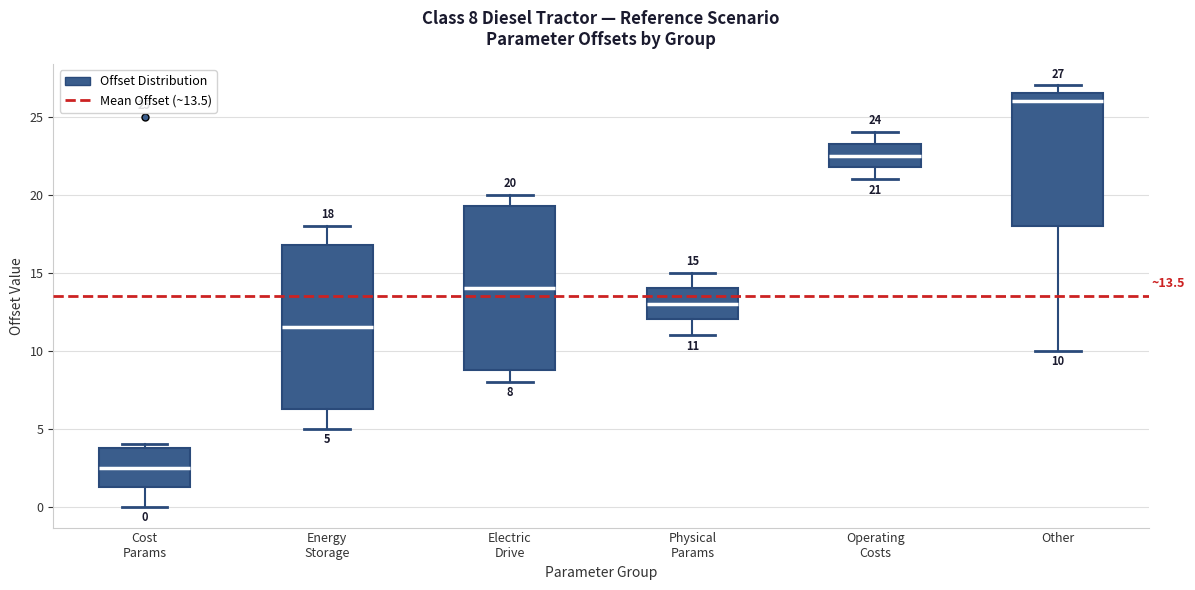

Which box's median line is the lowest?

Cost Params